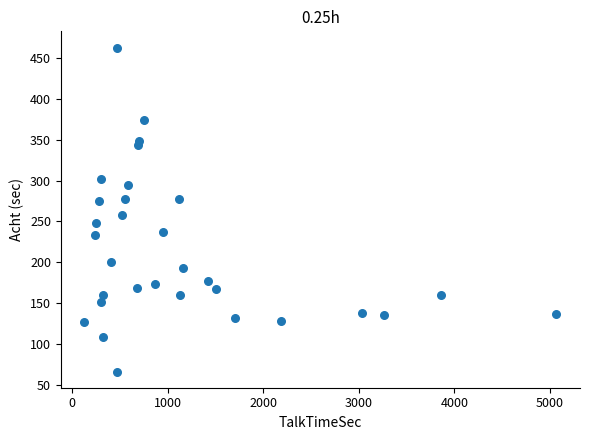

What Y value in the scatter plot is closest to 264?

258